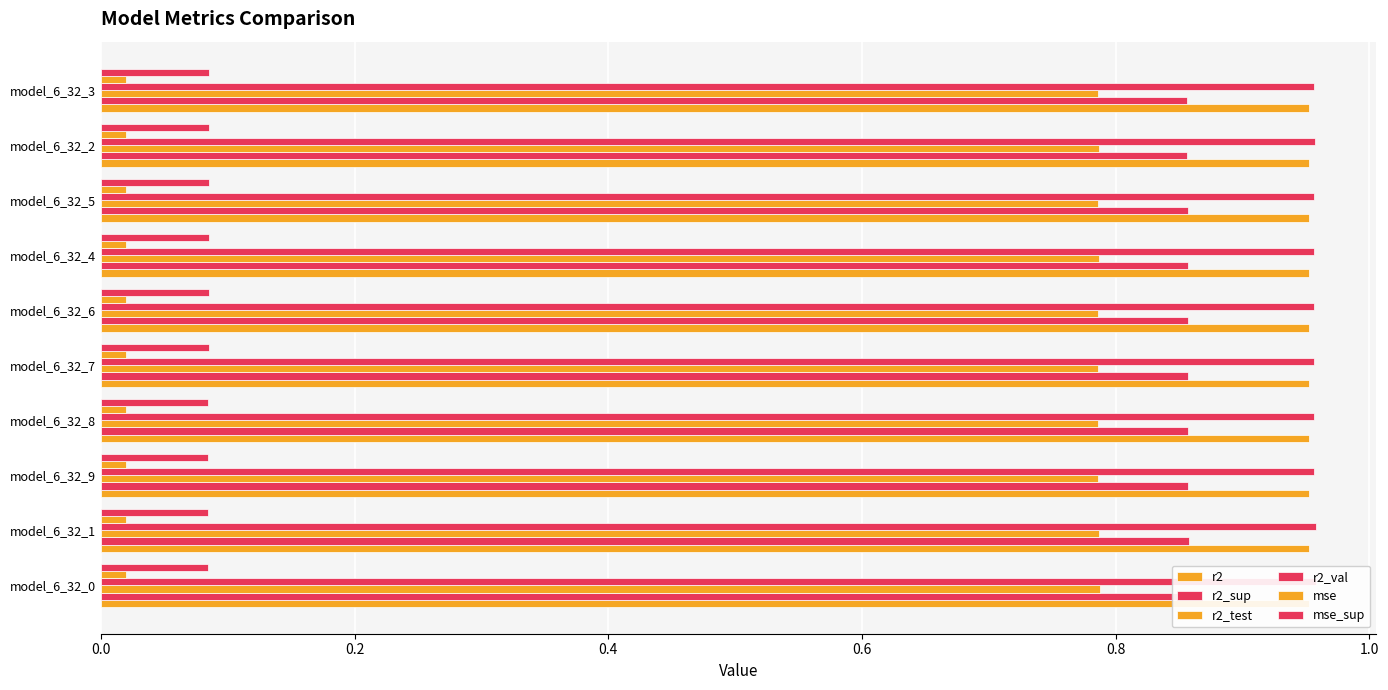

What is the sum of all r2_val values?

9.6